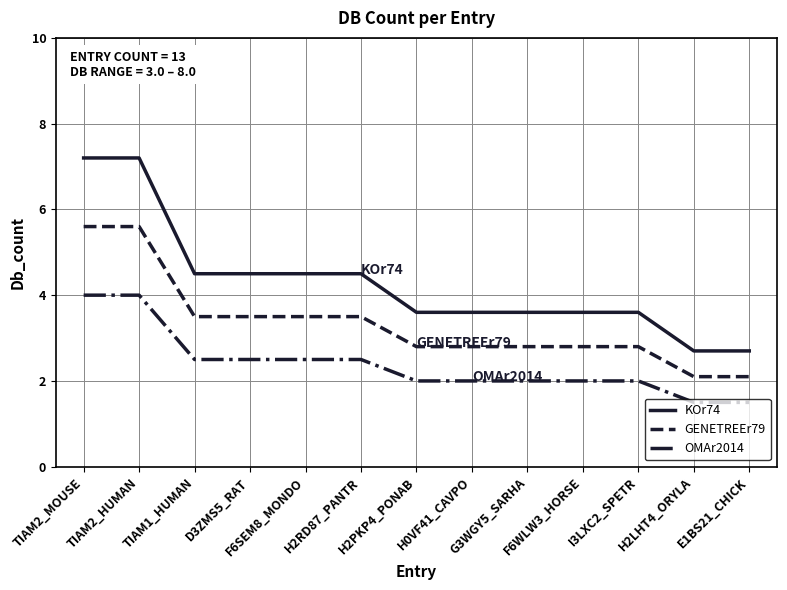

What is the average value of the KOr74 series?

4.3